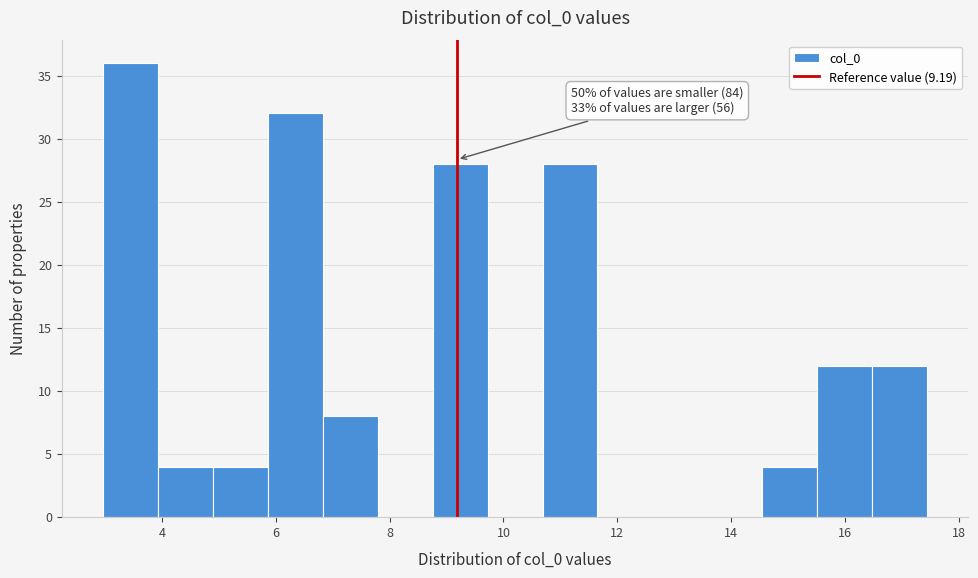

Over which range of the x-axis is the bar tallest?

3.0 to 4.0